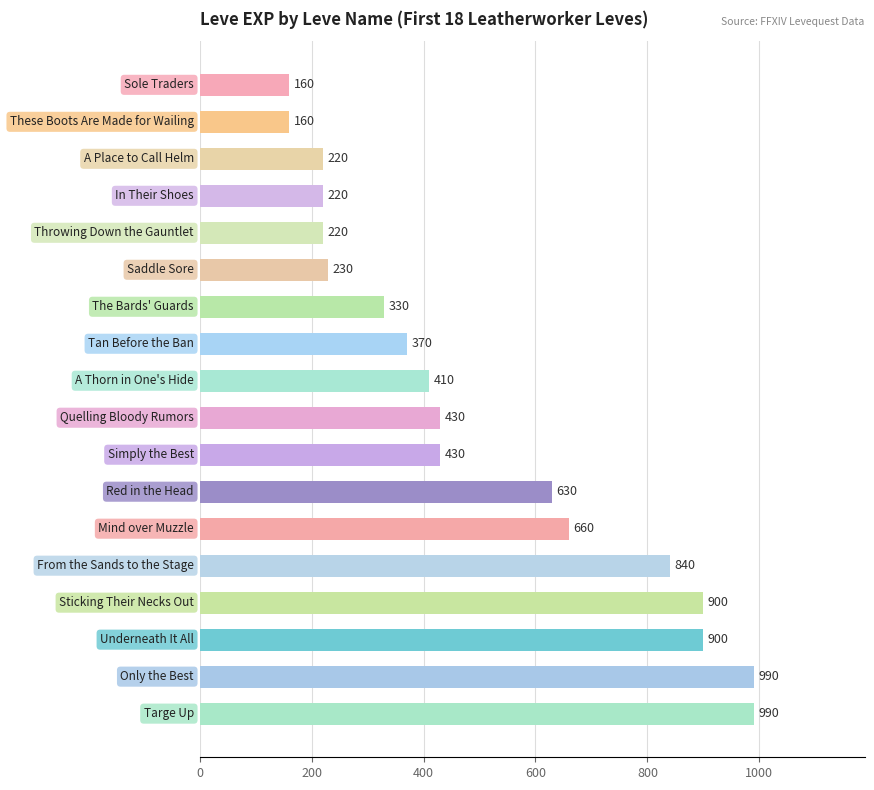

How many bars are there in total?

18